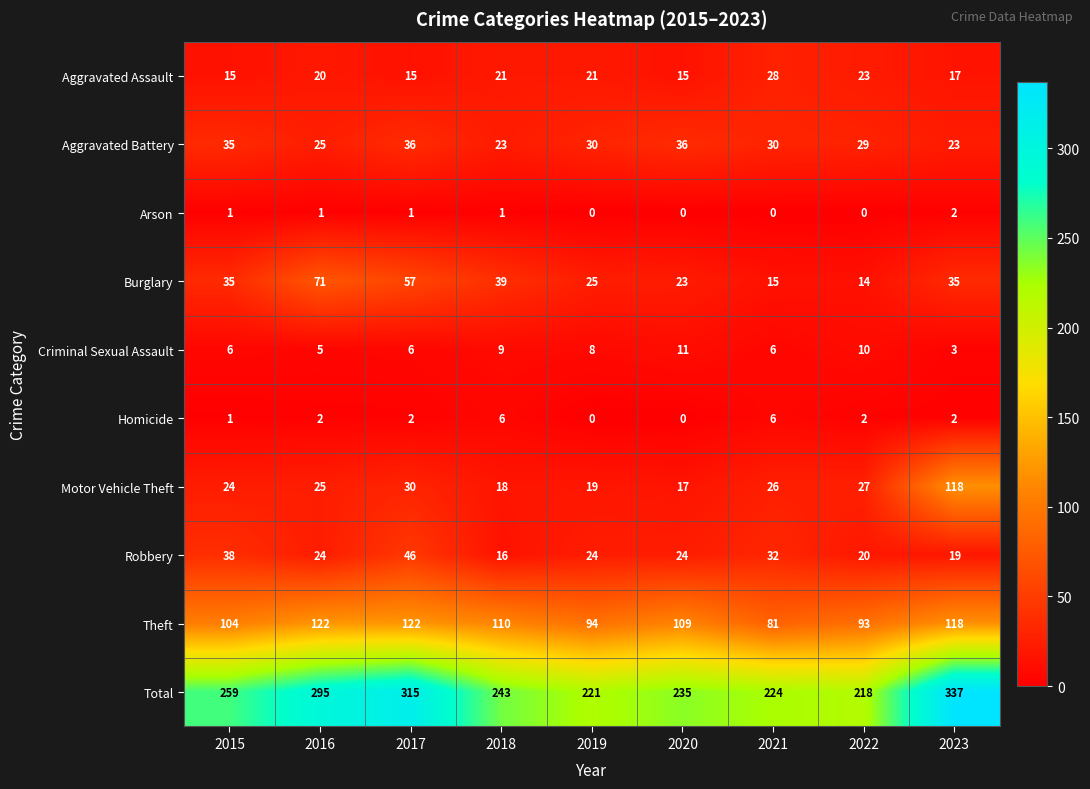

How many distinct data groups are displayed?

10